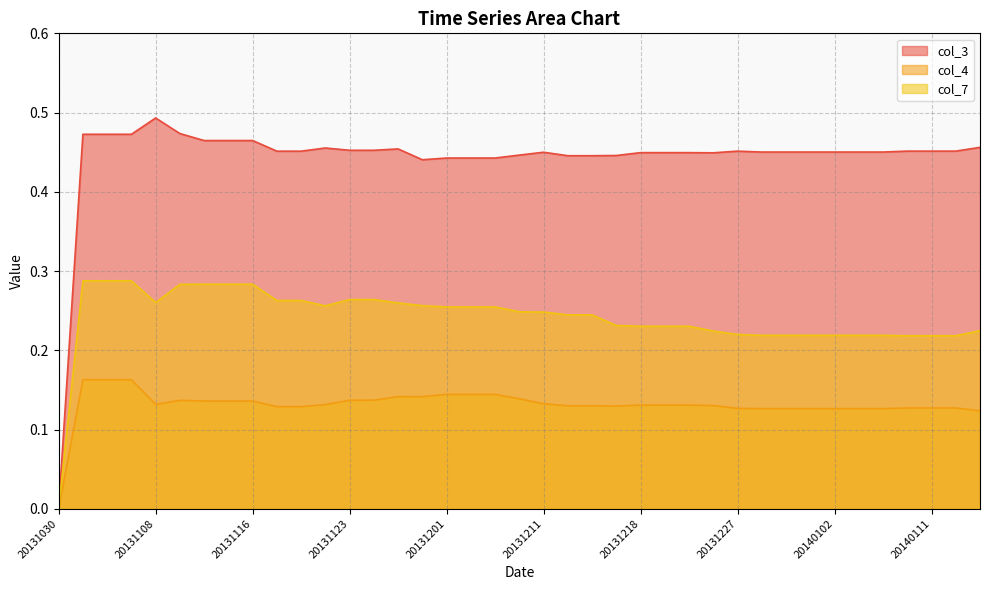

True or false: col_7 and col_3 cross at least once.

False